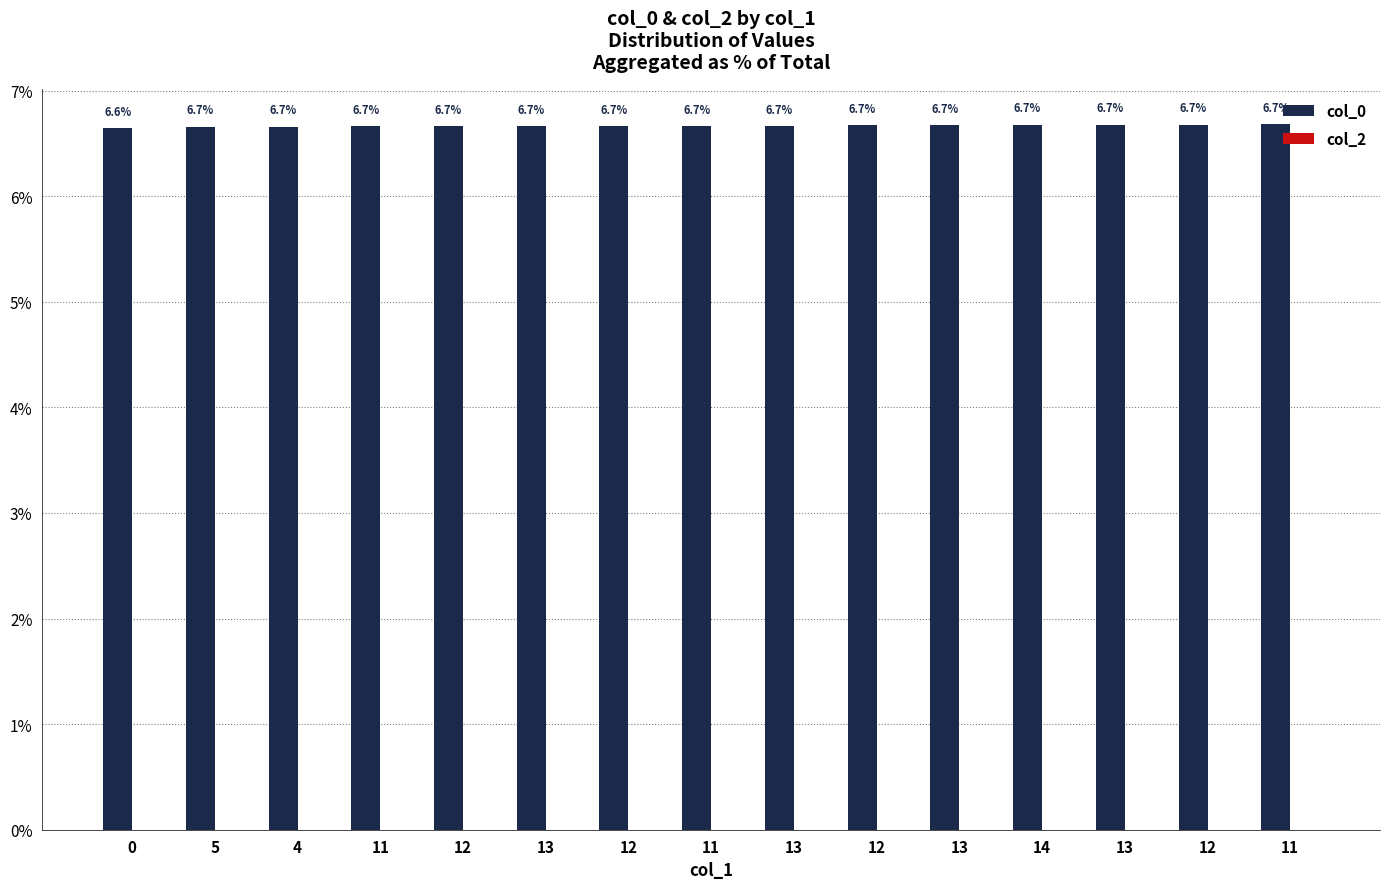

How many distinct data groups are displayed?

1